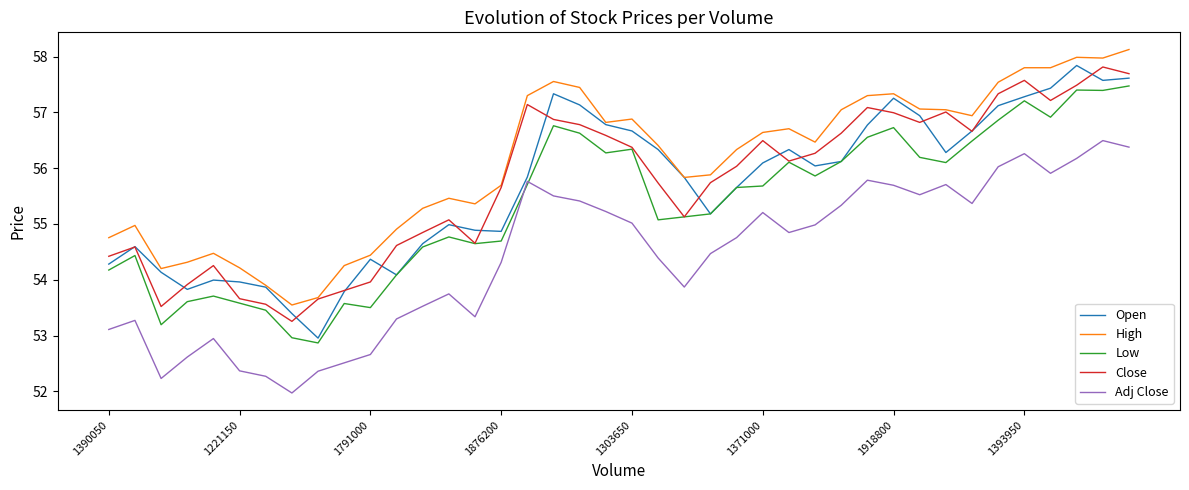

Does the chart have visible grid lines?

No